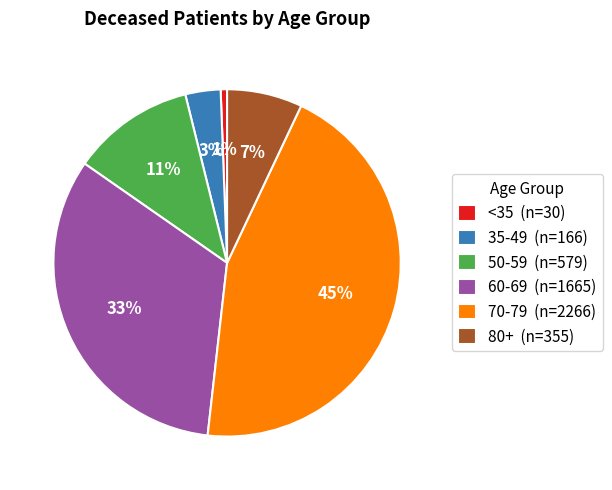

Which has a higher value, 80+ (n=355) or <35 (n=30)?

80+ (n=355)